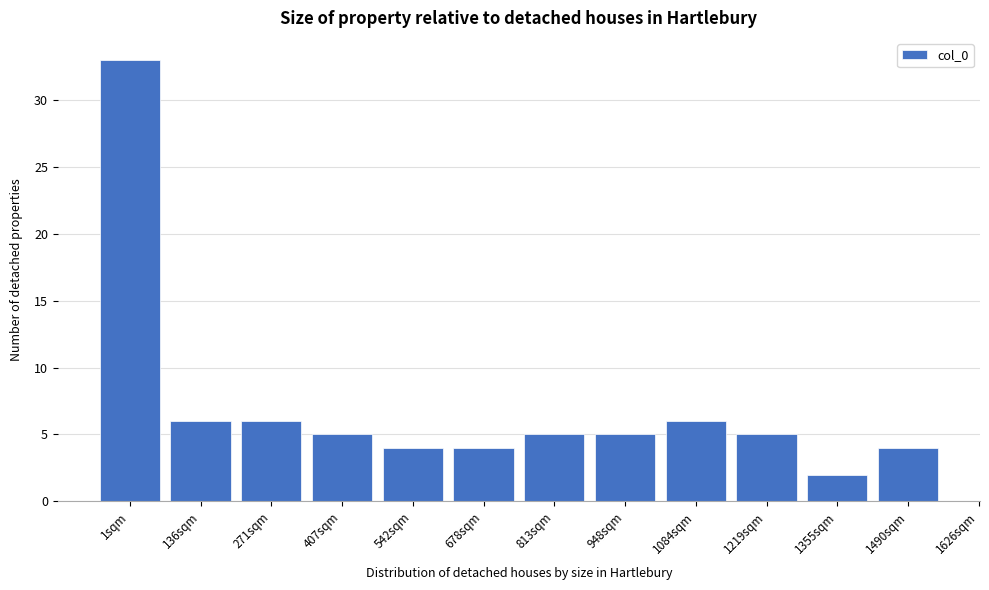

Reading left to right, transcribe all the data shown in this chart.

33	6	6	5	4	4	5	5	6	5	2	4